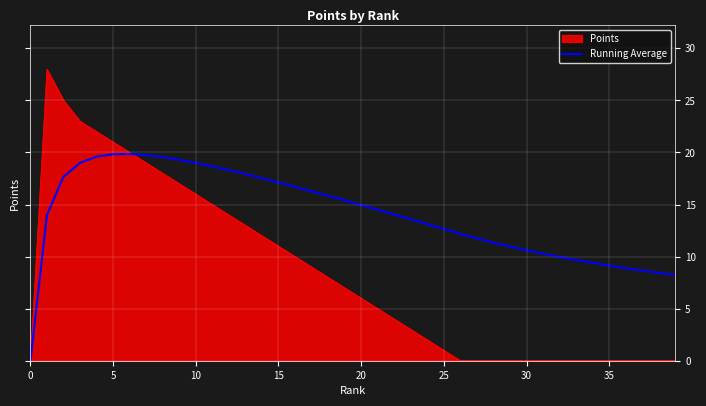

List the series in order of their peak value, lowest first.

Running Average, Points